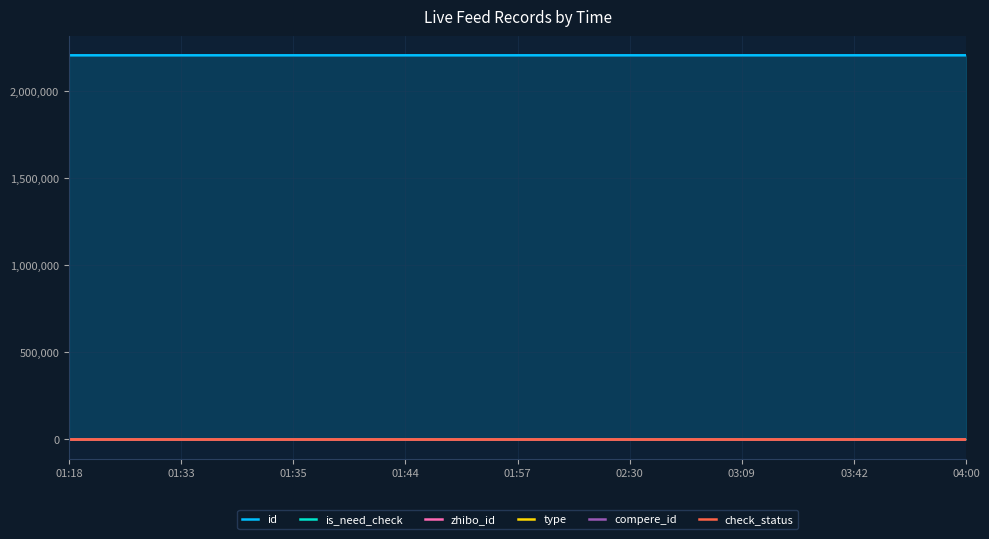

What is the difference between the second highest and second lowest values in the id series?

64